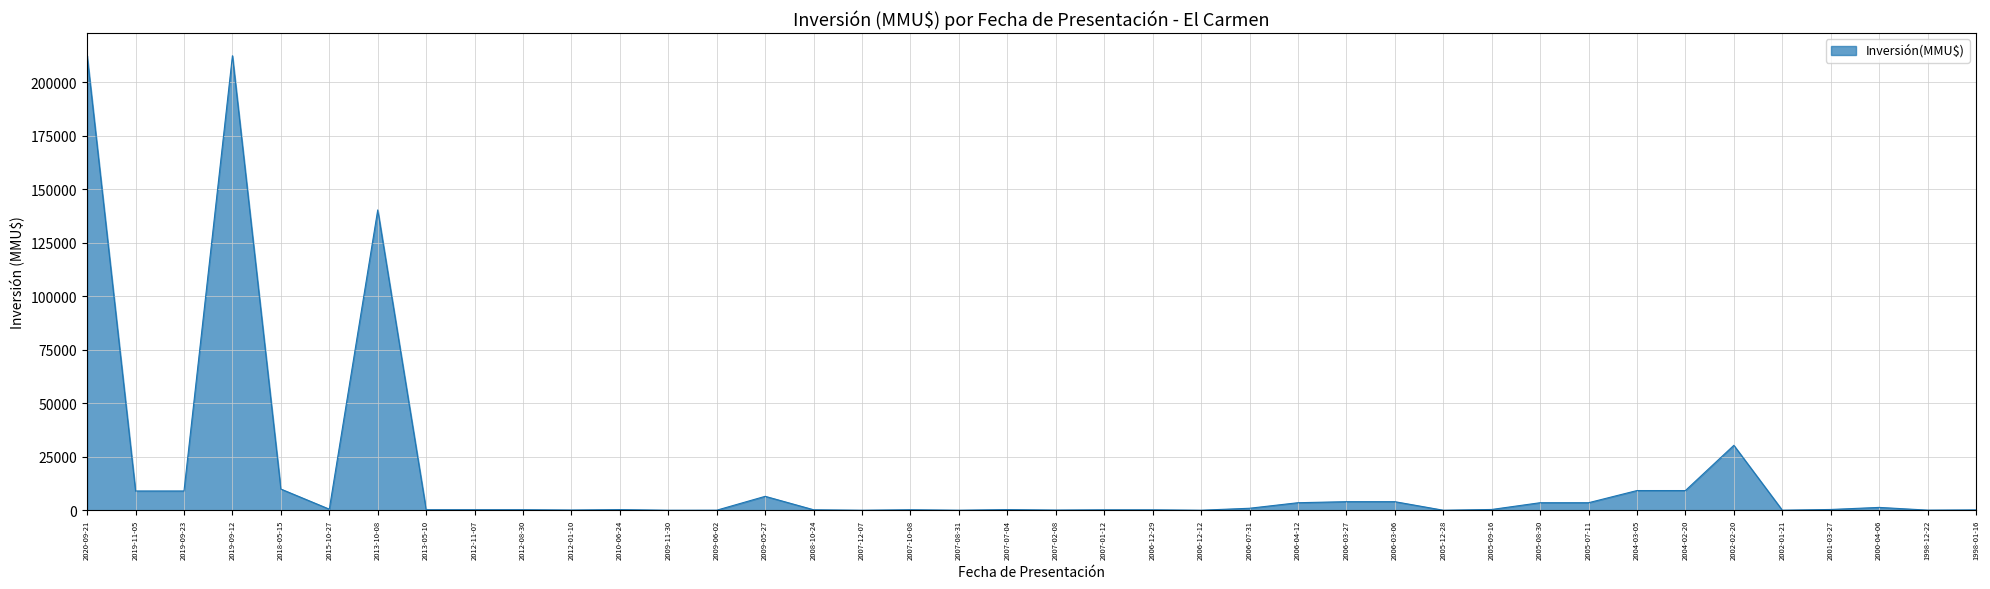

True or false: the data has more than 2 interior local peaks.

True